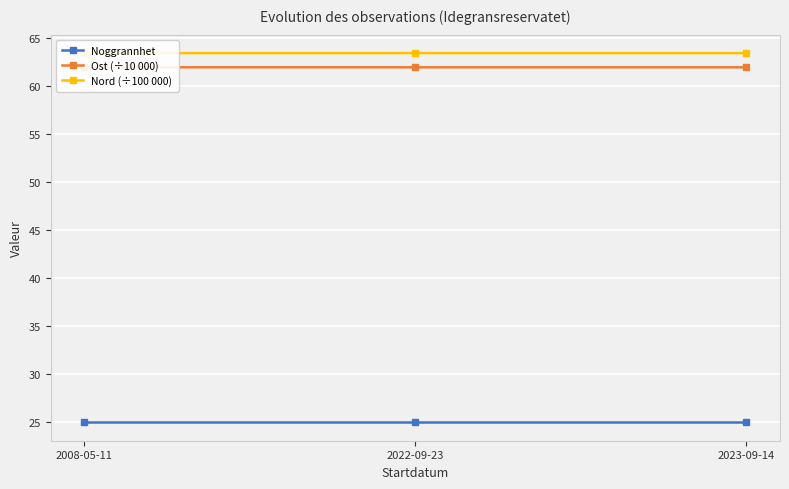

What are all the series names shown in the legend?

Noggrannhet, Ost (÷10 000), Nord (÷100 000)